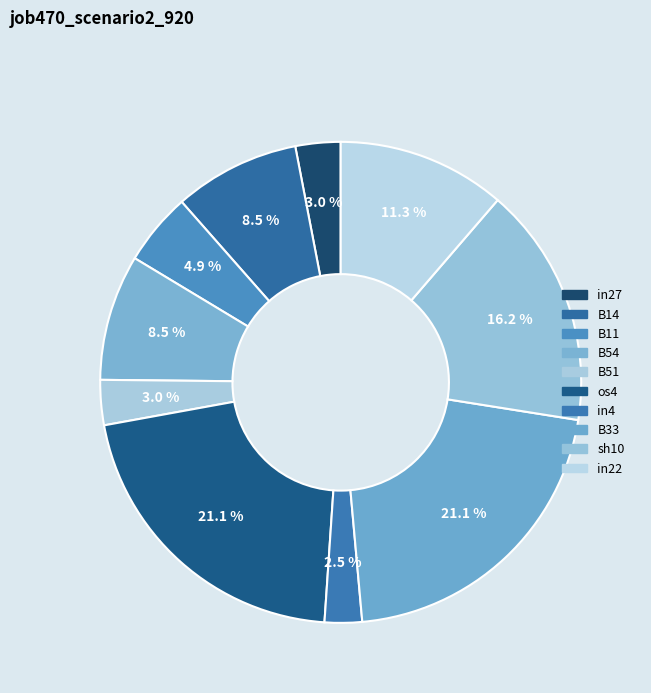

Does any single category account for the majority?

No